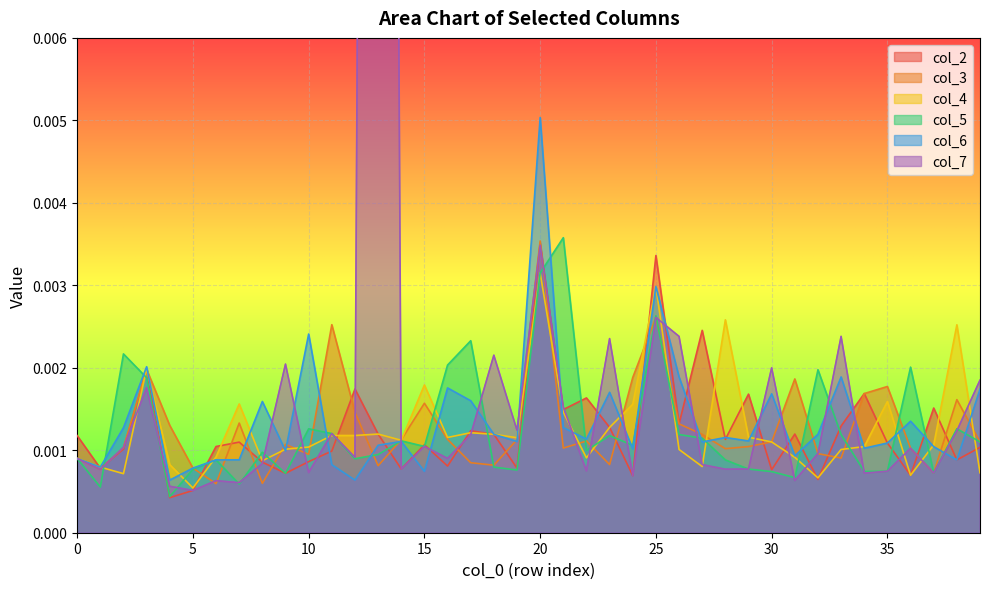

Count the number of categories in the chart.

40